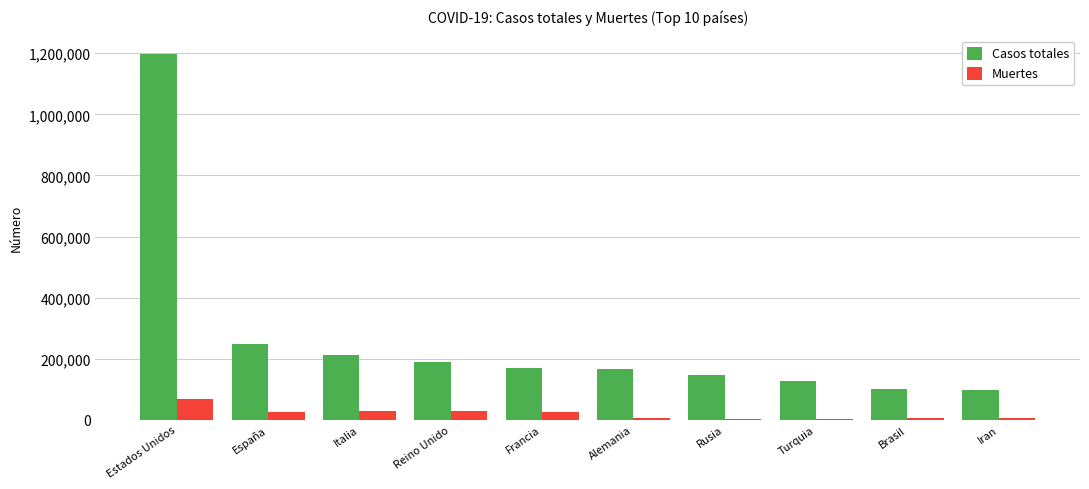

What is the sum of the Casos totales values at Iran and Rusia?

243915